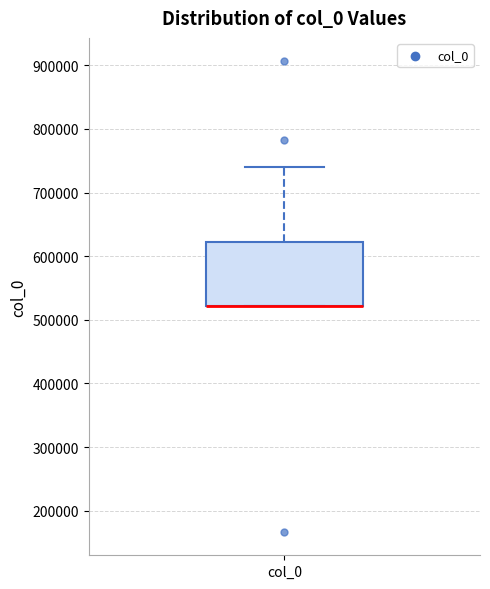

Transcribe this box plot: give where the median line is, the range the box spans, and where the two whiskers end, as read against the y-axis. The values are not printed on the chart, so give them approximately, as read against the axis.

median 520000 (drawn on the box's lower edge), box 520000 to 620000, whiskers 520000 to 740000